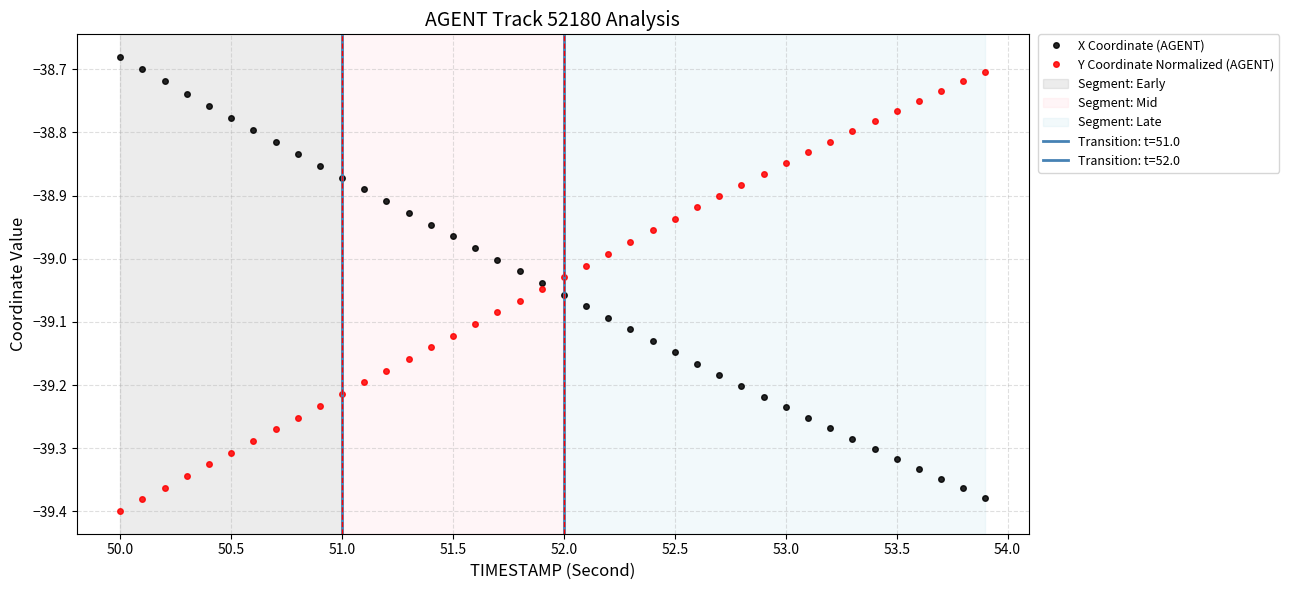

How many times do X Coordinate (AGENT) and Y Coordinate Normalized (AGENT) cross each other?

1